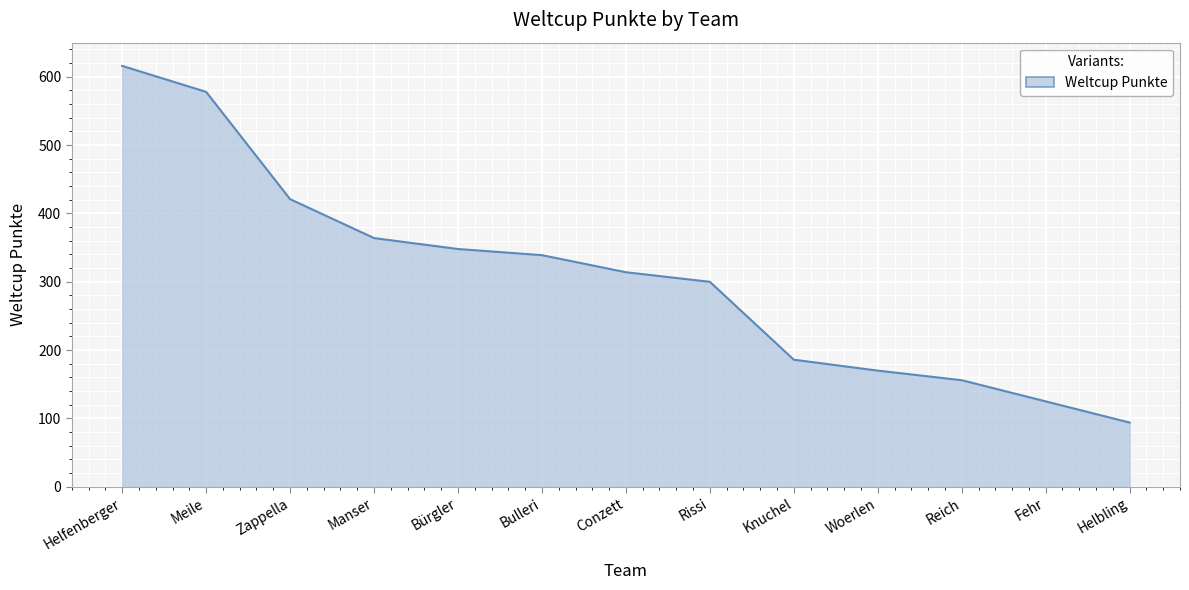

What is the smallest value displayed?

94